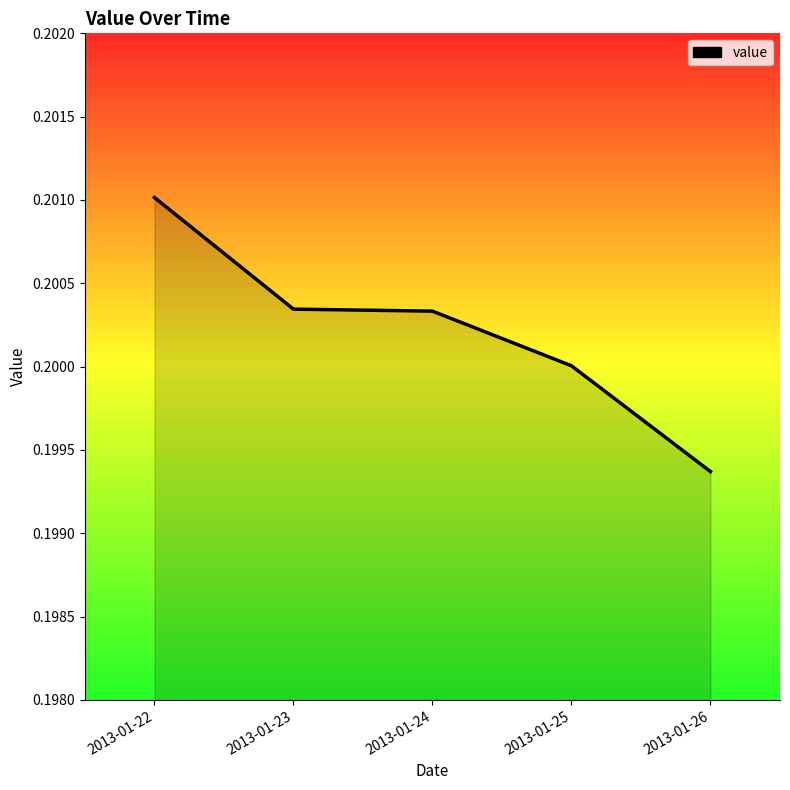

Count the values in the range 0 to 1.

5